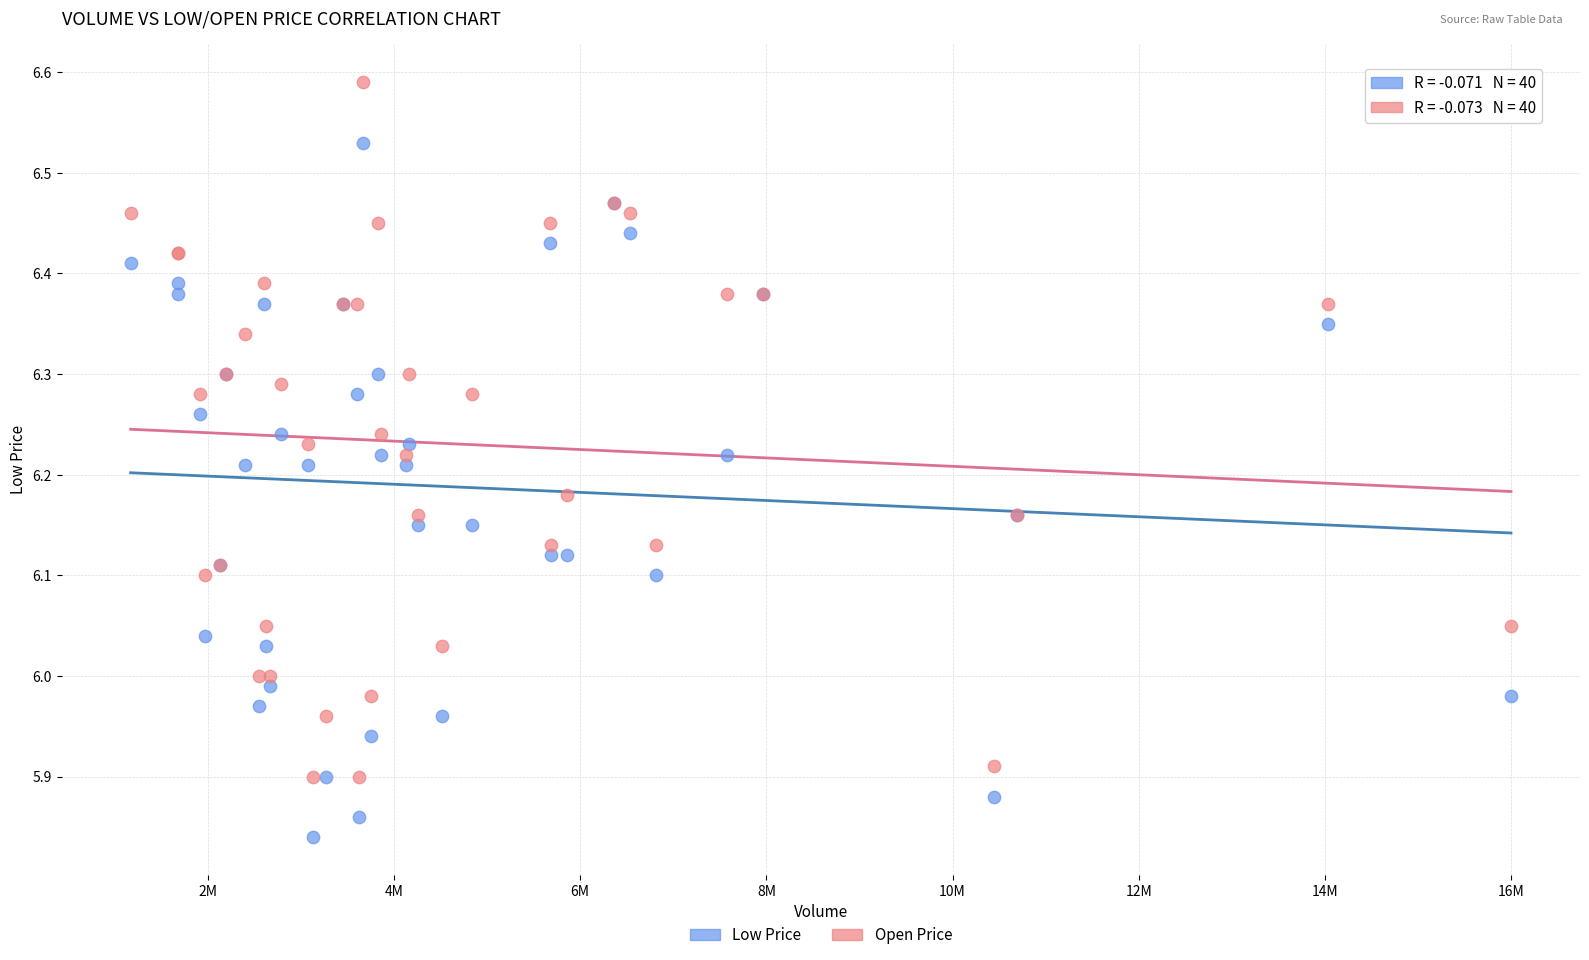

Which series reaches the maximum Y coordinate?

Open Price